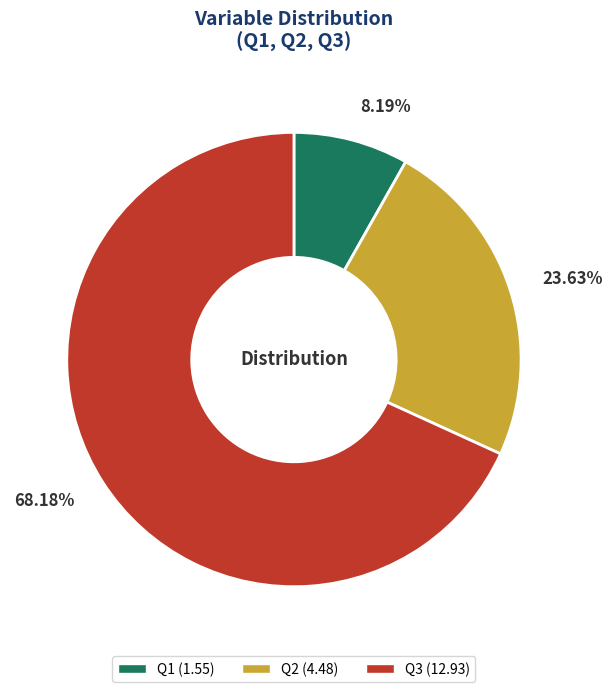

What portion of the pie excludes Q3?

31.8%